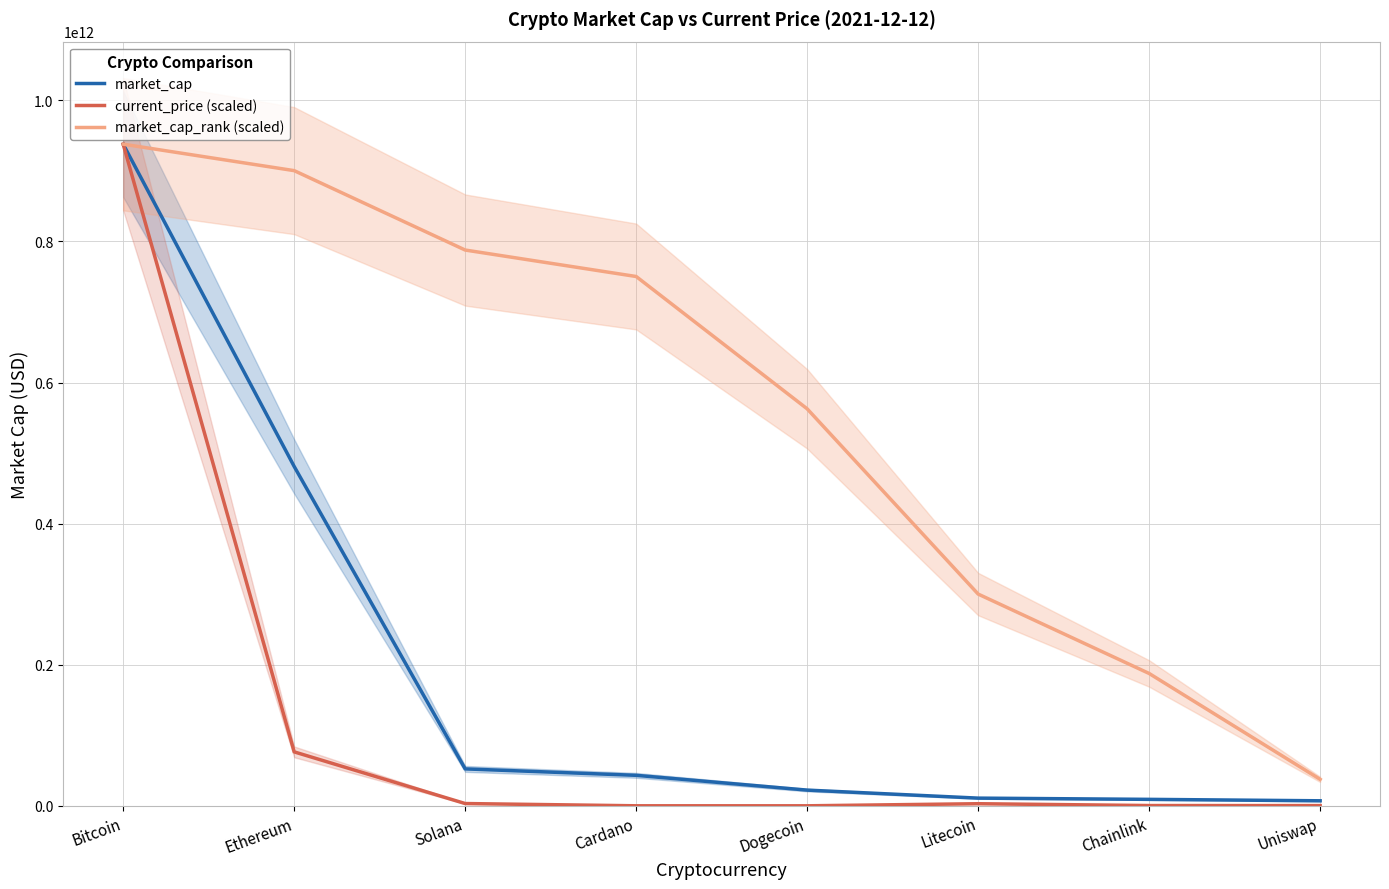

Where does the market_cap_rank (scaled) series first go above 750297339502?

Bitcoin